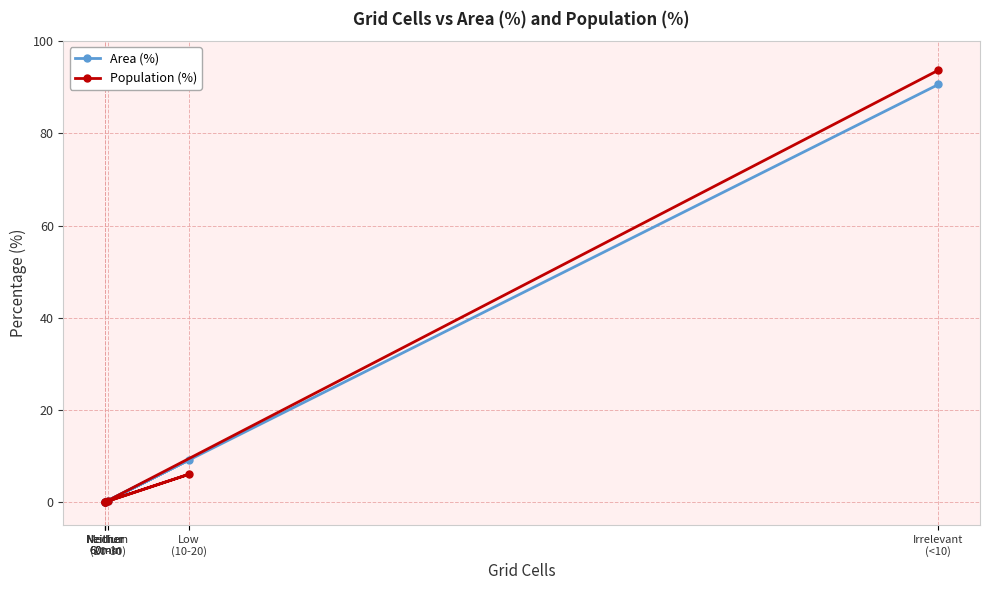

How many interior local peaks does the Area (%) series have?

1